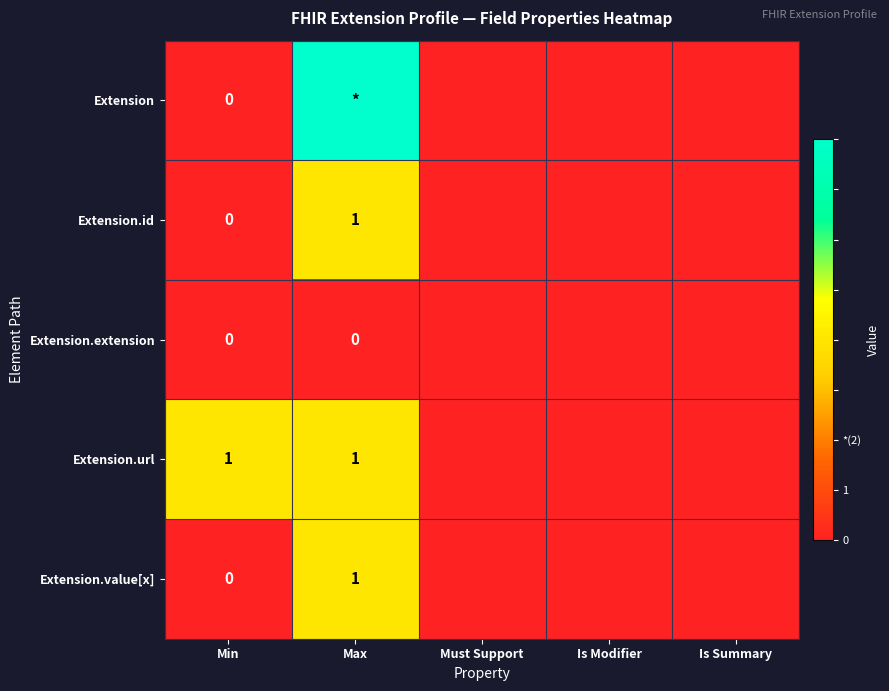

At which category is the sum across all series the highest?

Max